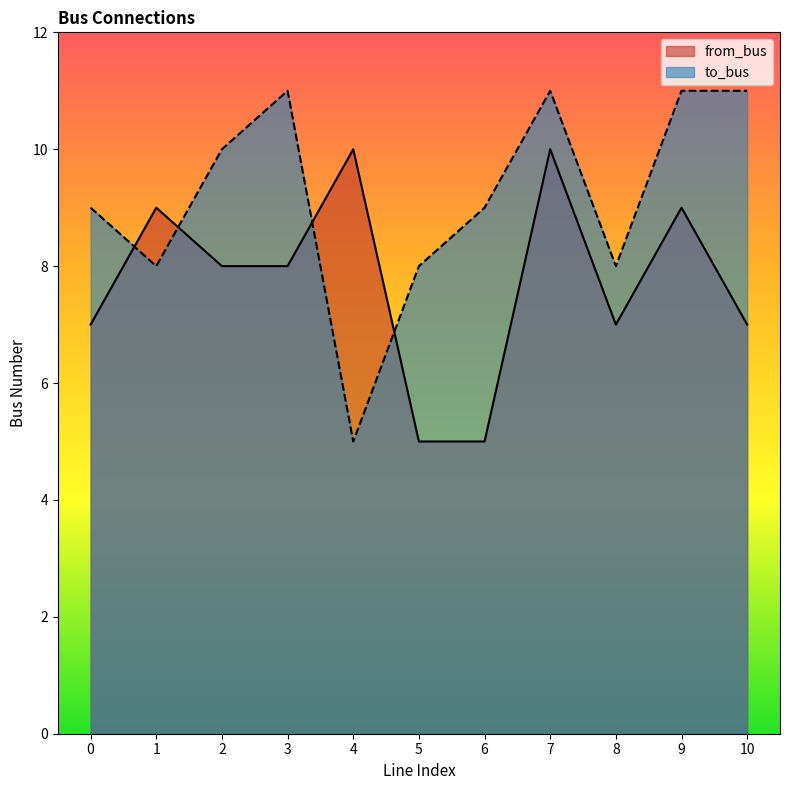

Which category has the highest value across all series?

3